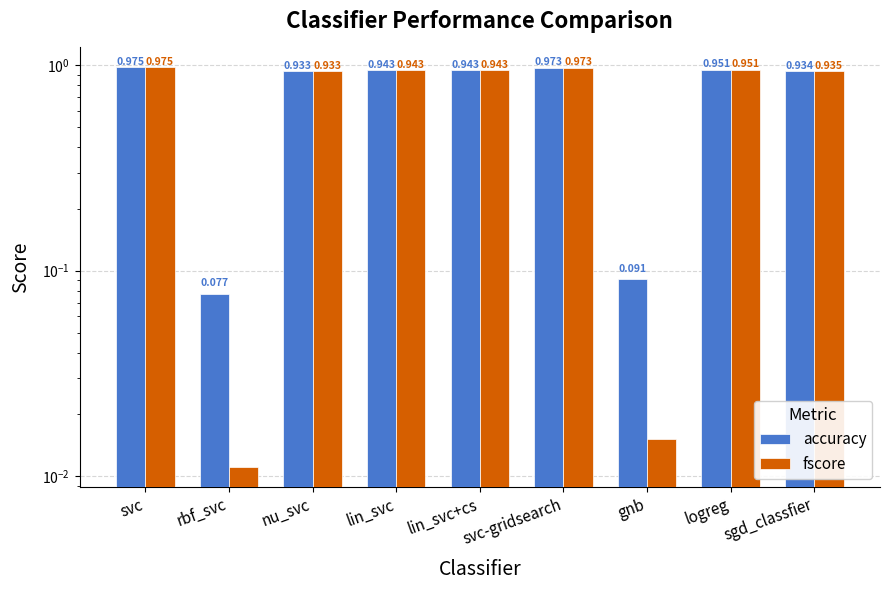

Is it true that fscore equals 0.9 at lin_svc?

True